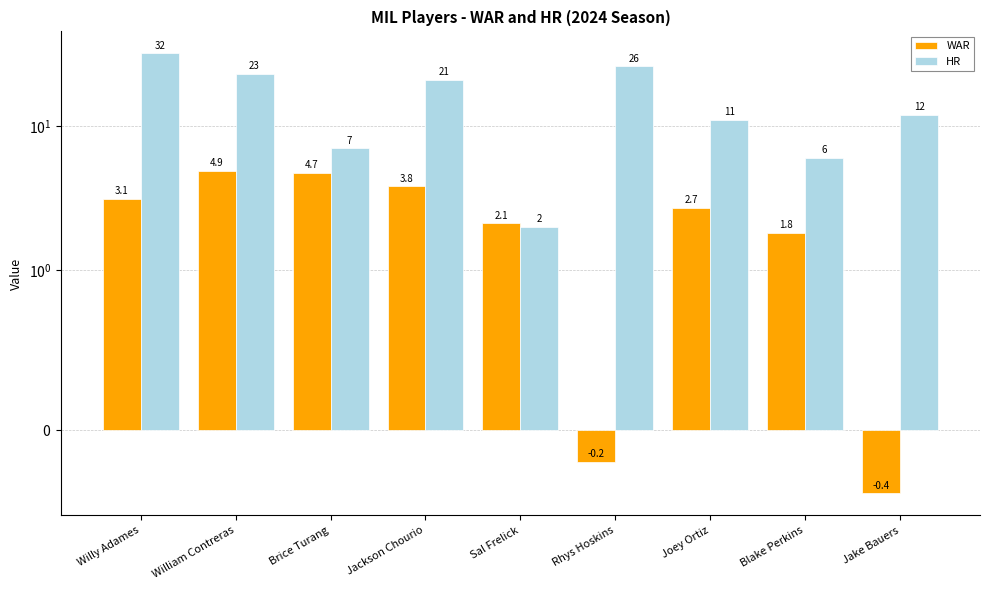

Which category has the lowest value in the HR series?

Sal Frelick